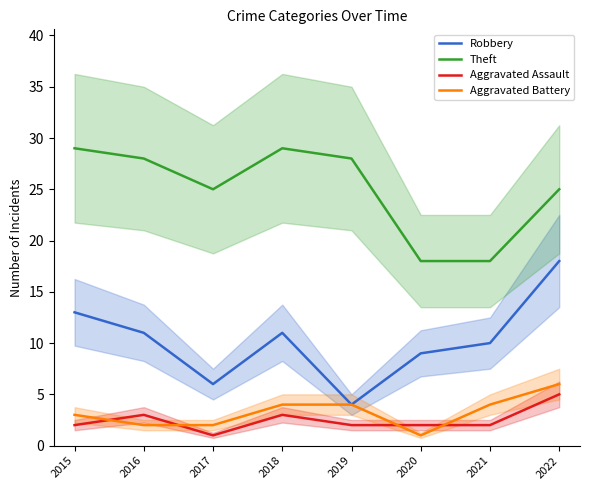

Rank the categories by Theft value from highest to lowest.

2015, 2018, 2016, 2019, 2017, 2022, 2020, 2021